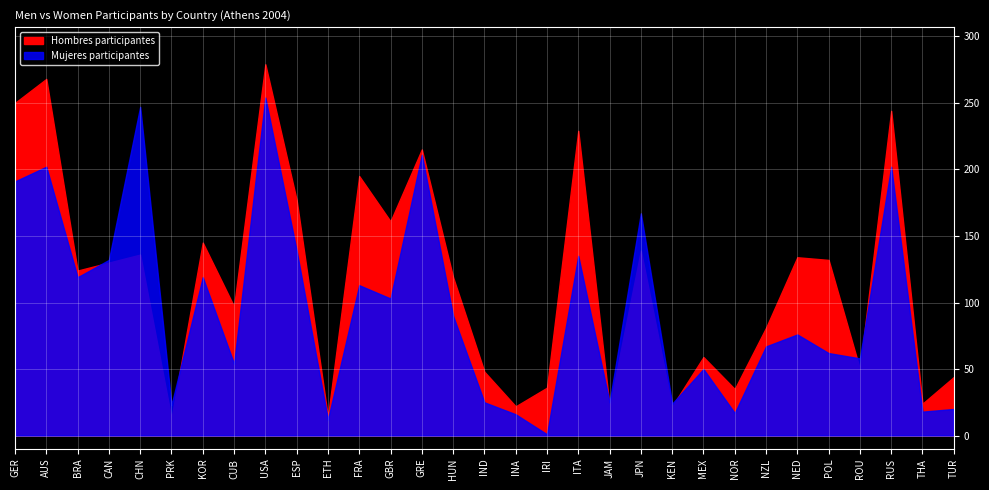

Between ROU and HUN, which is larger?

HUN